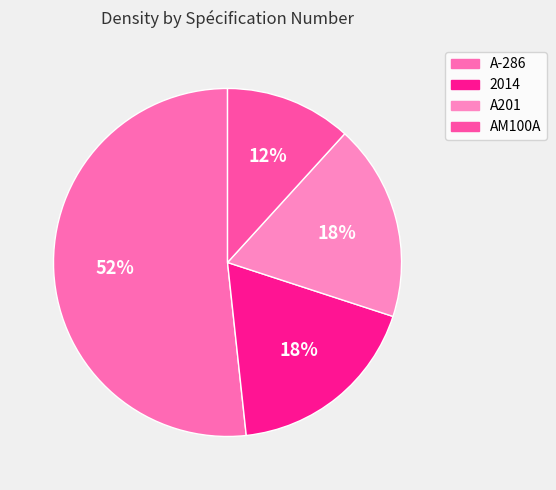

Combined, do 2014 and A201 account for over 50%?

No